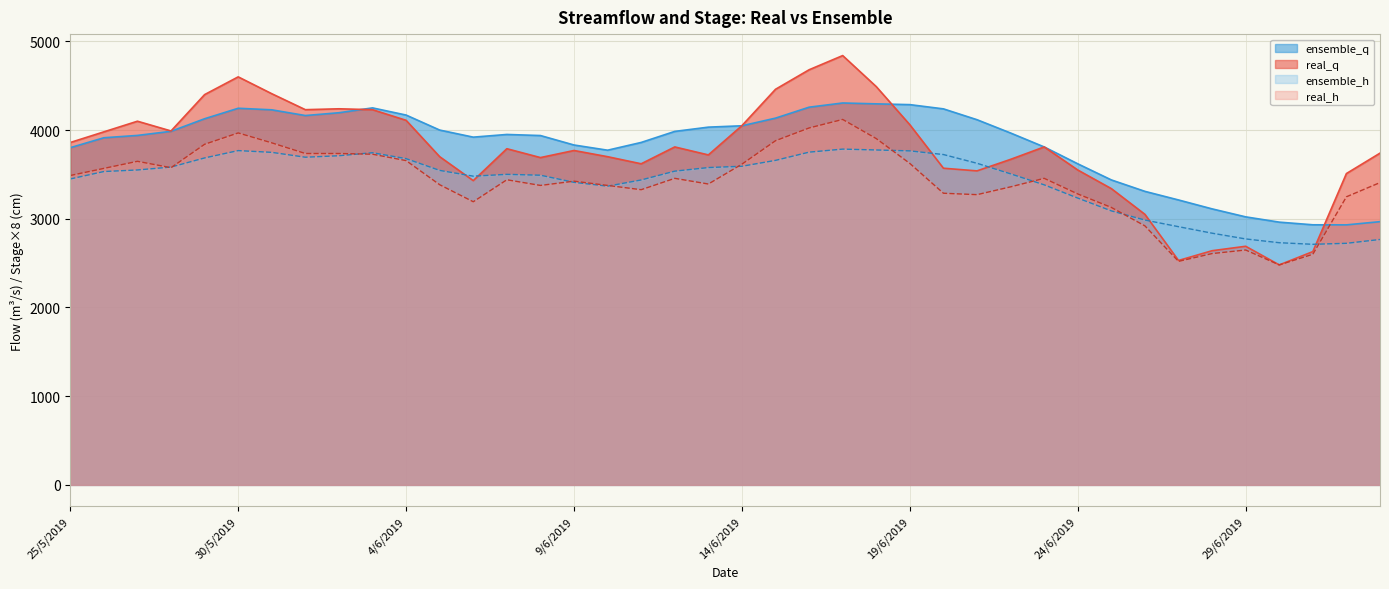

At which category is the sum across all series the highest?

17/6/2019